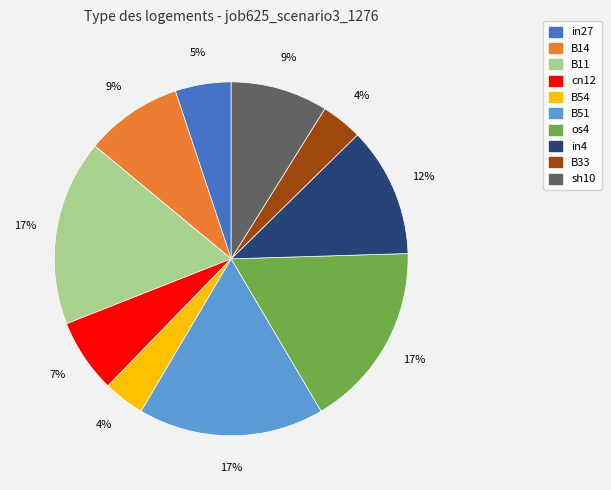

Combined, do B51 and cn12 account for over 50%?

No